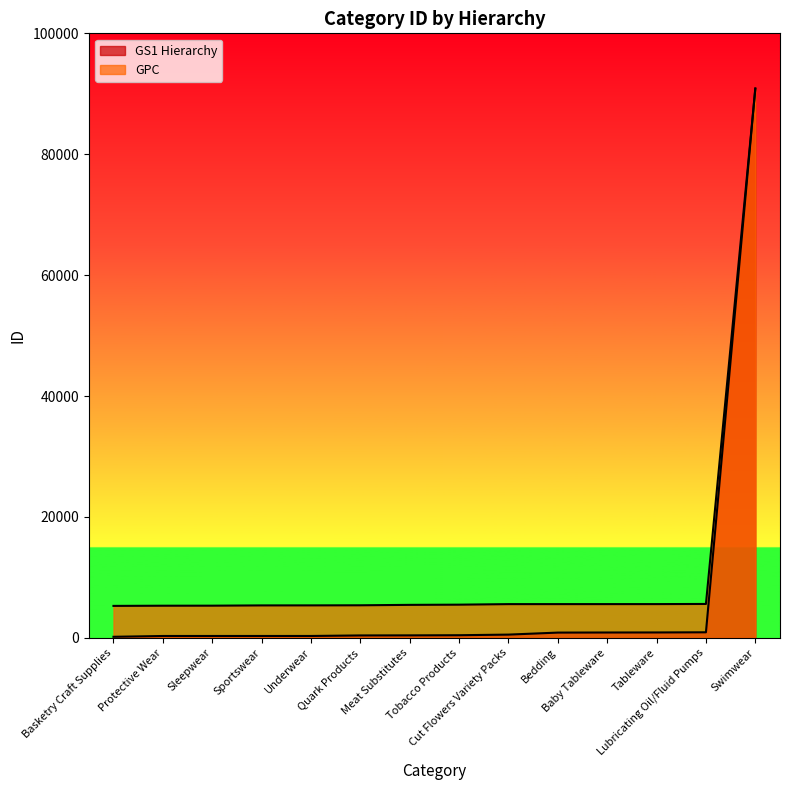

What is the difference between the highest and lowest values at Protective Wear?

5009